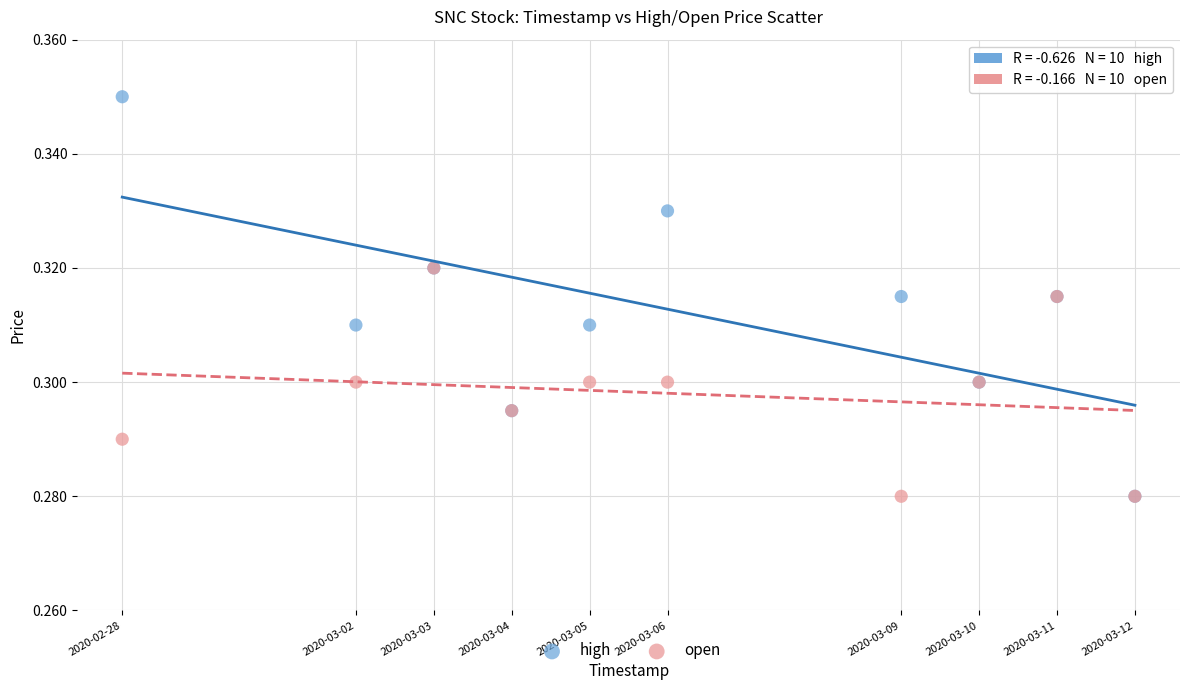

Which series contains the highest Y value?

high